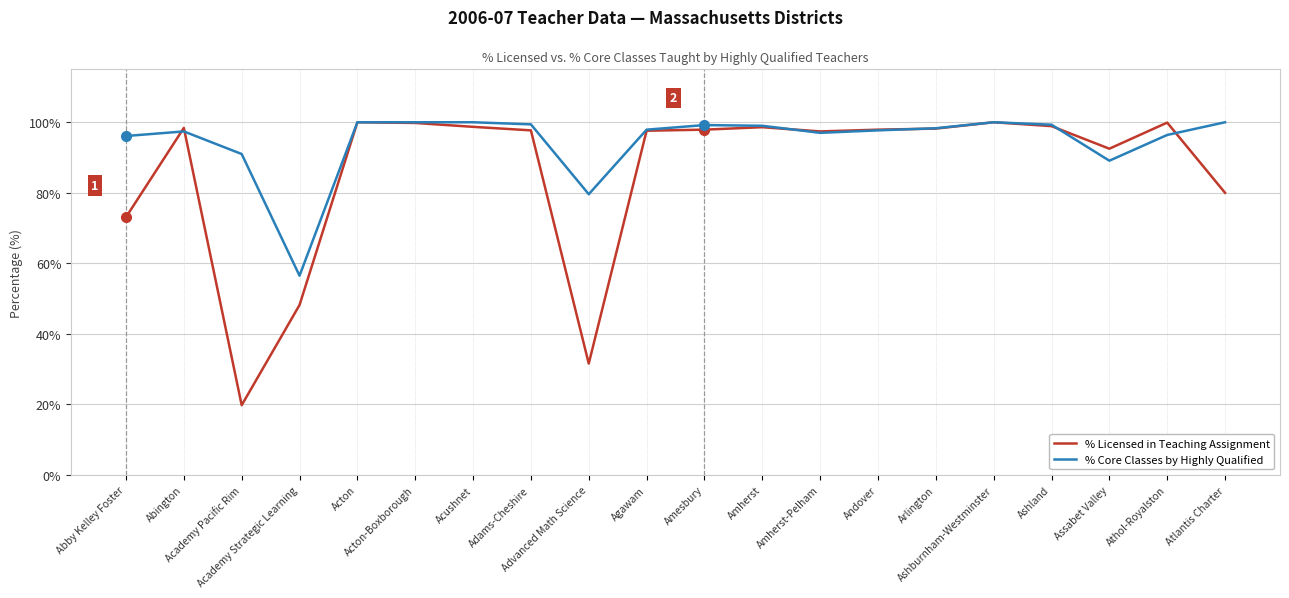

Where does the % Core Classes by Highly Qualified series first go above 98?

Acton